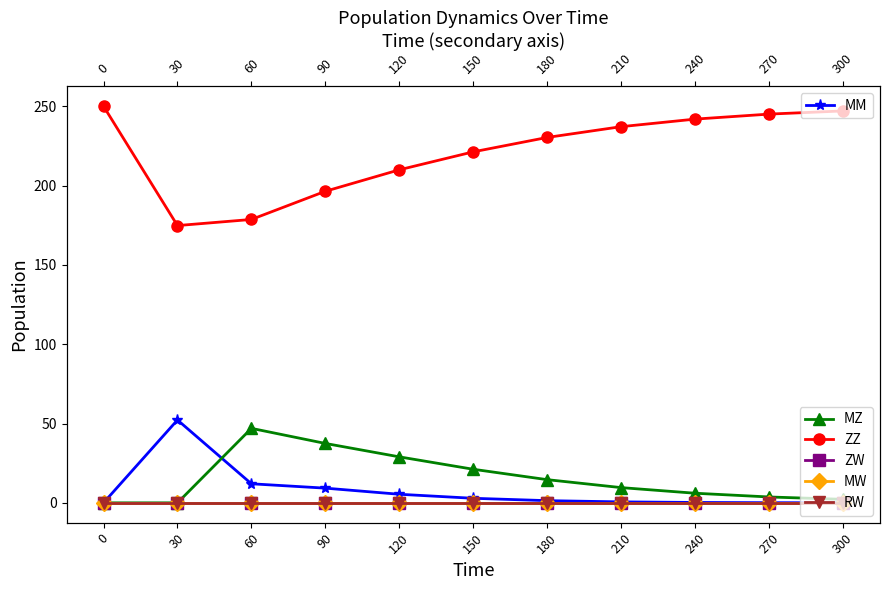

Between 210 and 240, which series saw the biggest shift?

ZZ